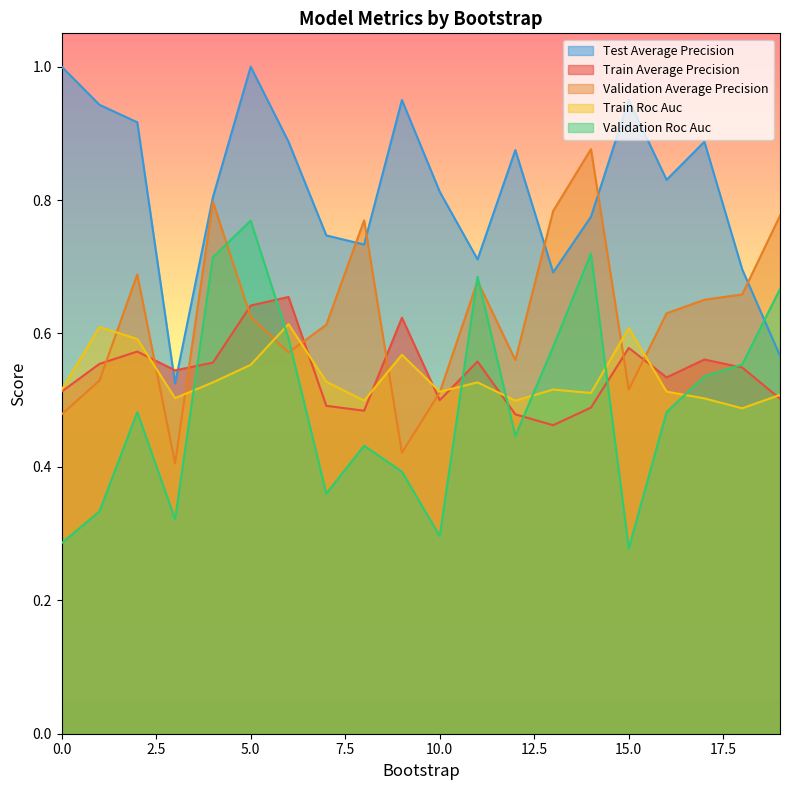

How many lines are shown in the chart?

5